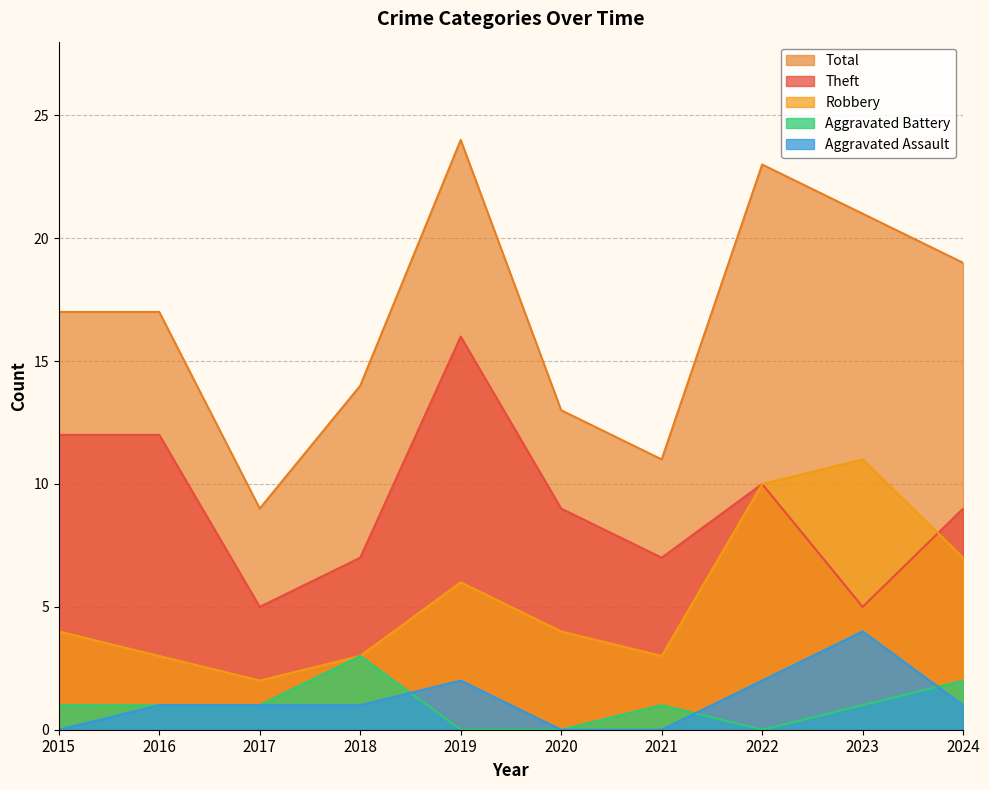

What is the average value of the Aggravated Battery series?

1